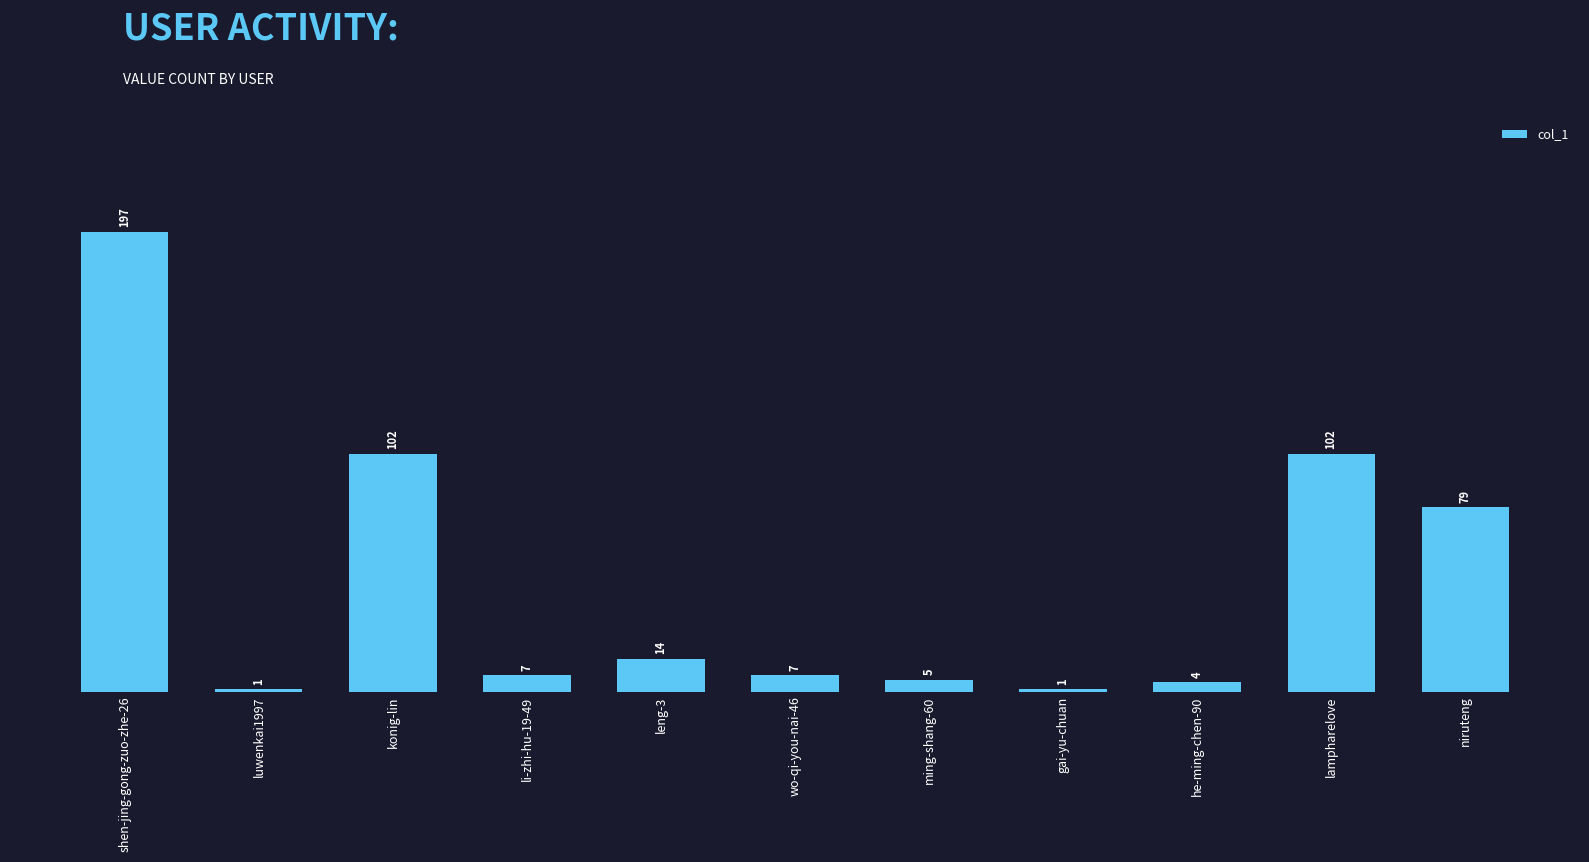

Is it true that the value at leng-3 is 14?

True